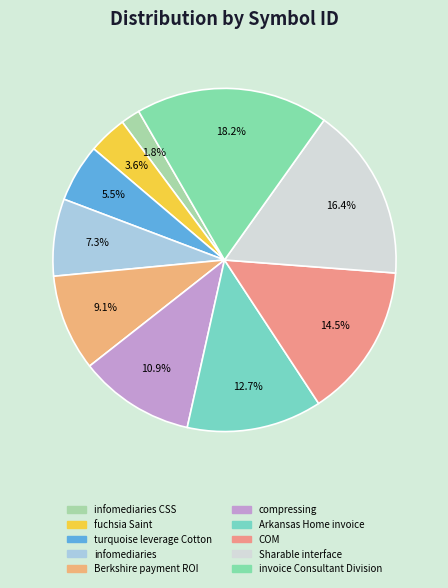

Which category has the smallest portion of the pie?

infomediaries CSS